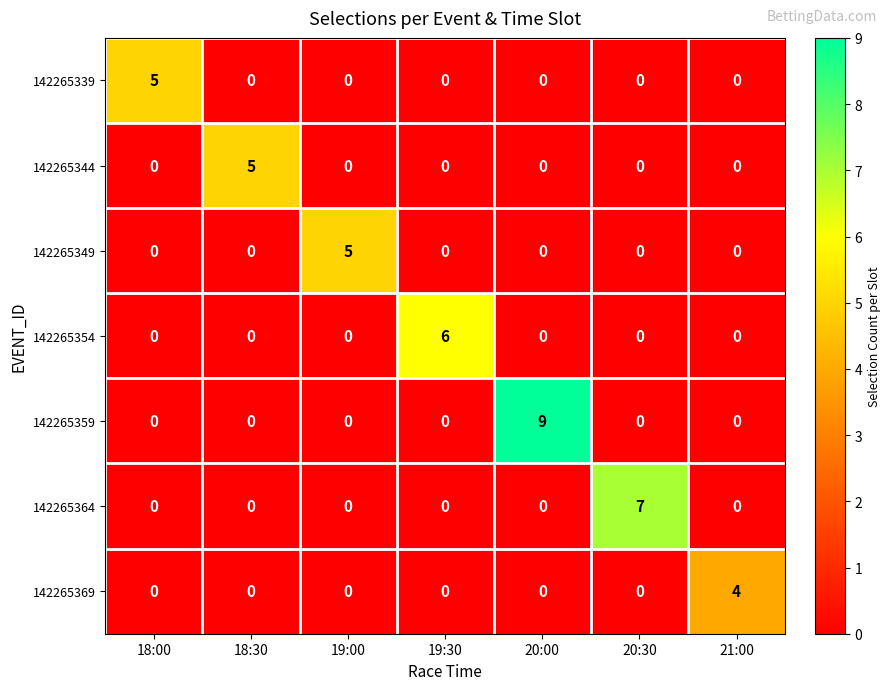

At which category is the sum across all series the highest?

20:00